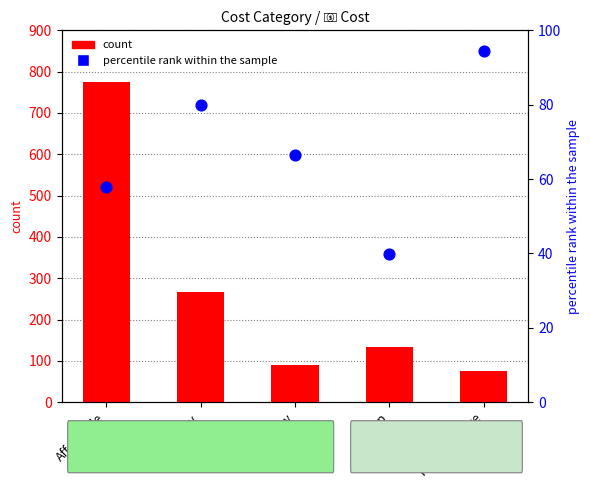

Which series contains the highest Y value?

count